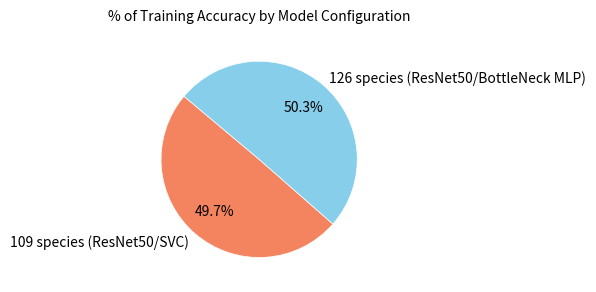

Which slice represents more than half of the pie?

126 species (ResNet50/BottleNeck MLP)